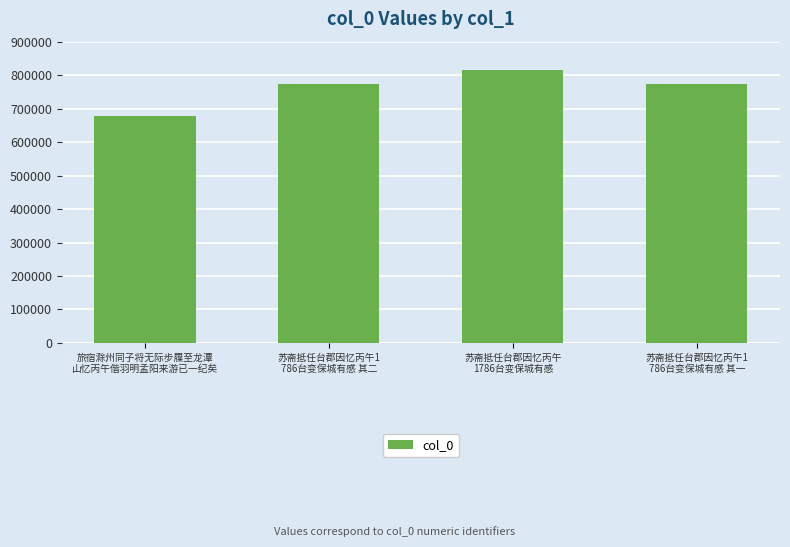

Does the chart contain stacked bars?

No